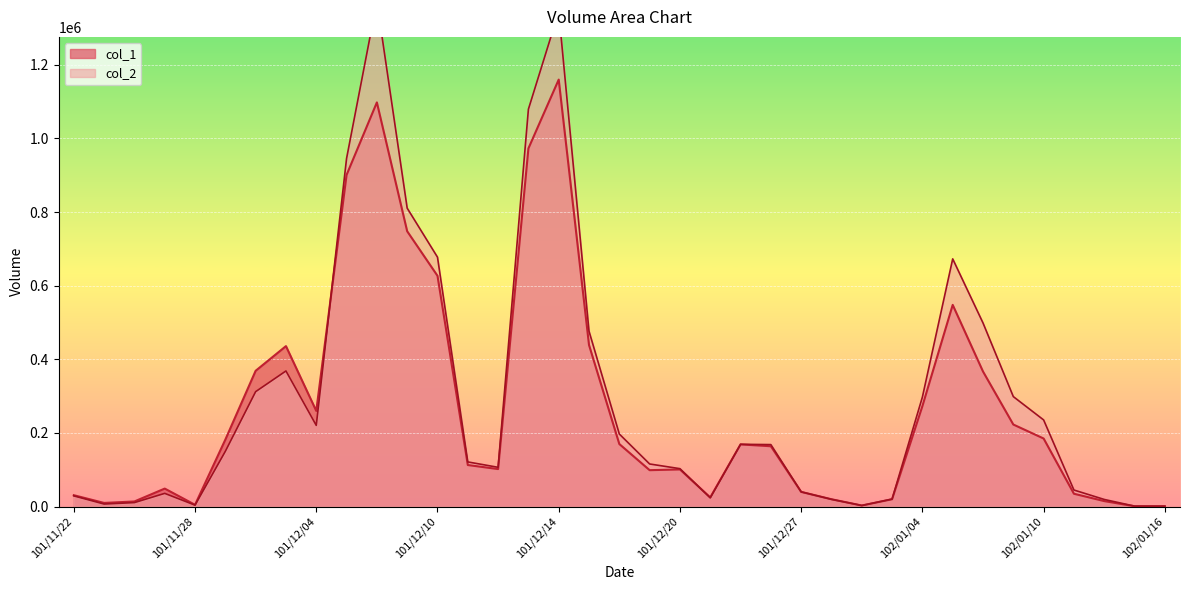

Reading right to left, extract all data points from this chart.

col_1: 1000	1000	15000	35000	185000	223000	367000	548000	273000	20000	3000	20000	40000	164000	169000	25000	101000	99000	170000	439000	1160000	973000	102000	113000	627000	748000	1098000	901000	260000	436000	369000	182000	5000	49000	14000	10000	31000
col_2: 1190	1360	19470	45070	235460	298860	498910	672990	297610	20600	3040	19800	40100	168470	169260	23800	103080	115830	197200	476470	1344450	1079570	106760	121390	677630	810780	1372390	945820	220650	368510	312310	150230	4000	35990	10920	7000	29140